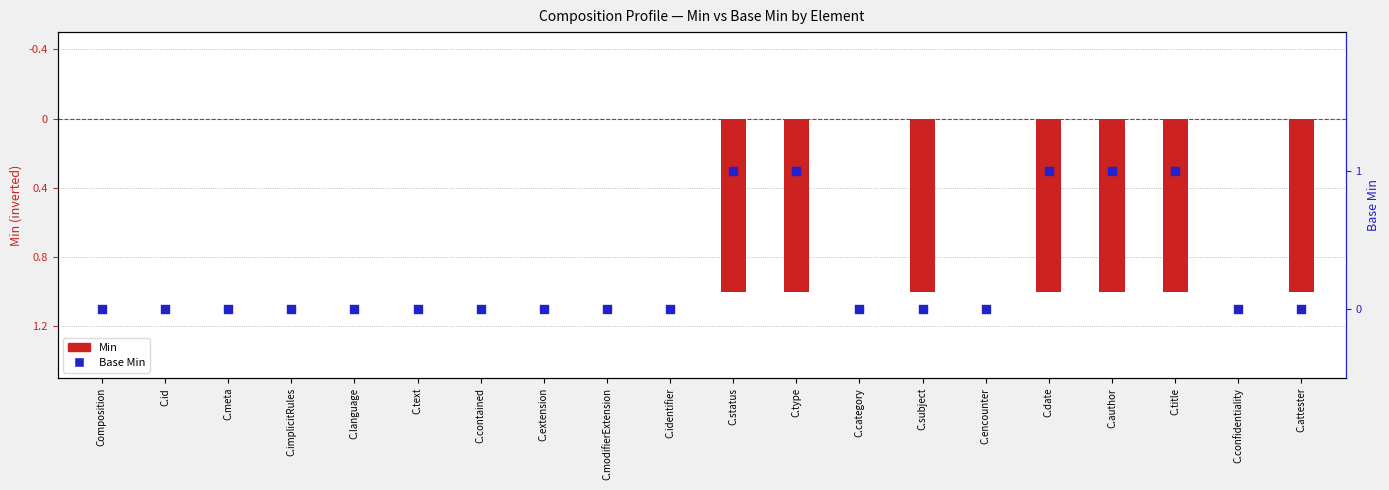

Which series contains the lowest Y value?

Min